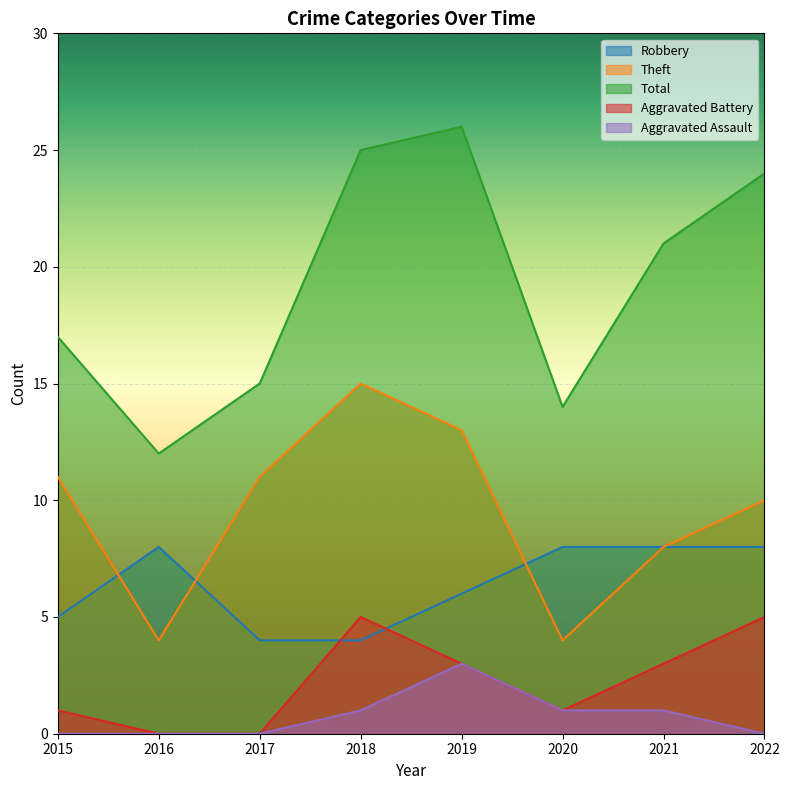

Which series has the largest total across all categories?

Total